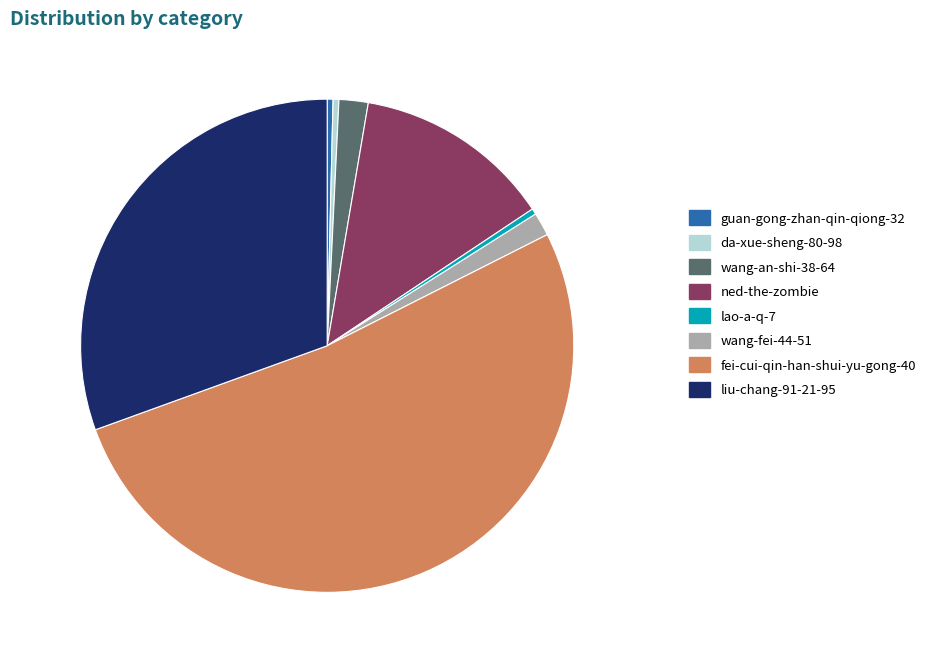

Count the number of slices in the pie.

8